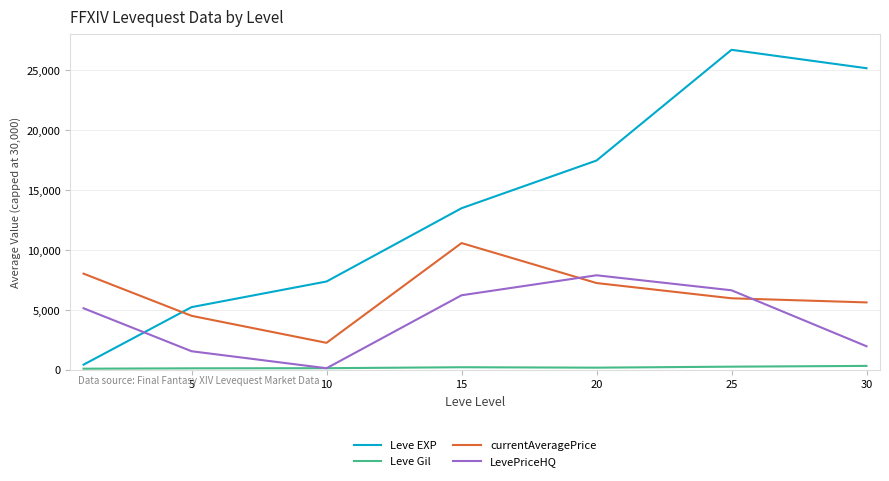

What is the sum of all currentAveragePrice values?

44408.7